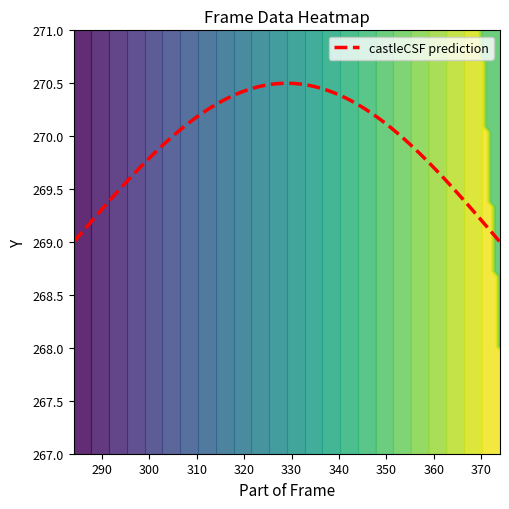

Which label corresponds to the largest value in the chart?

374